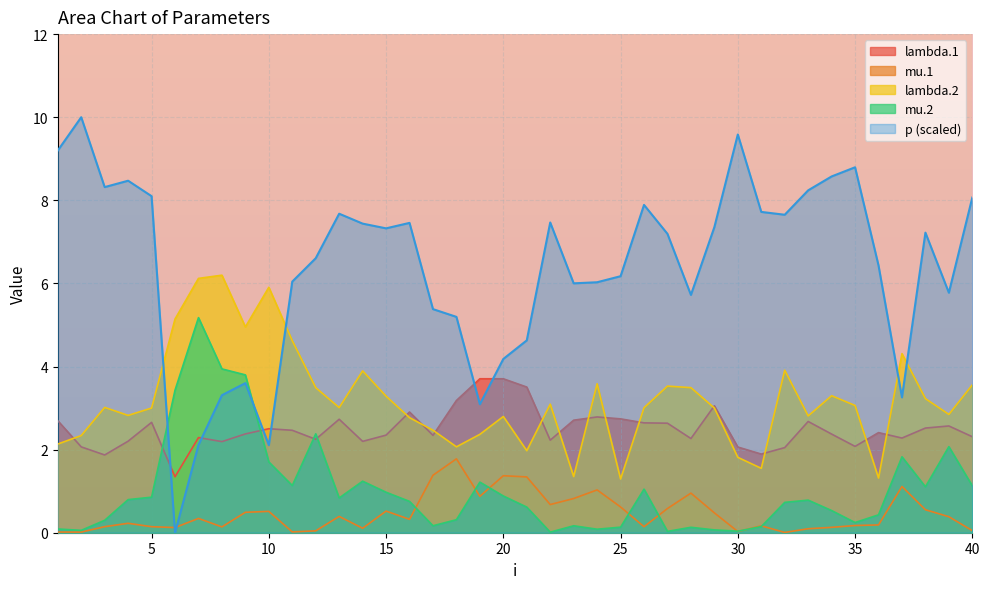

How many lines are shown in the chart?

5